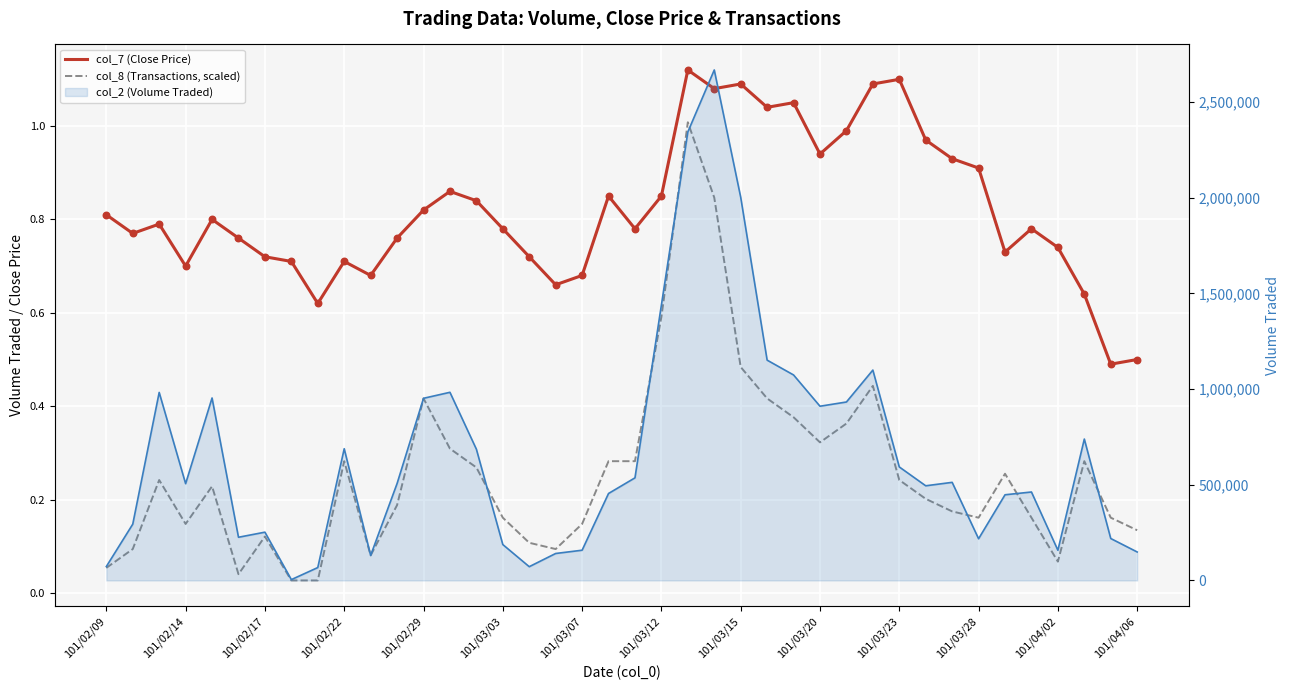

At how many categories does at least one series exceed 0?

40